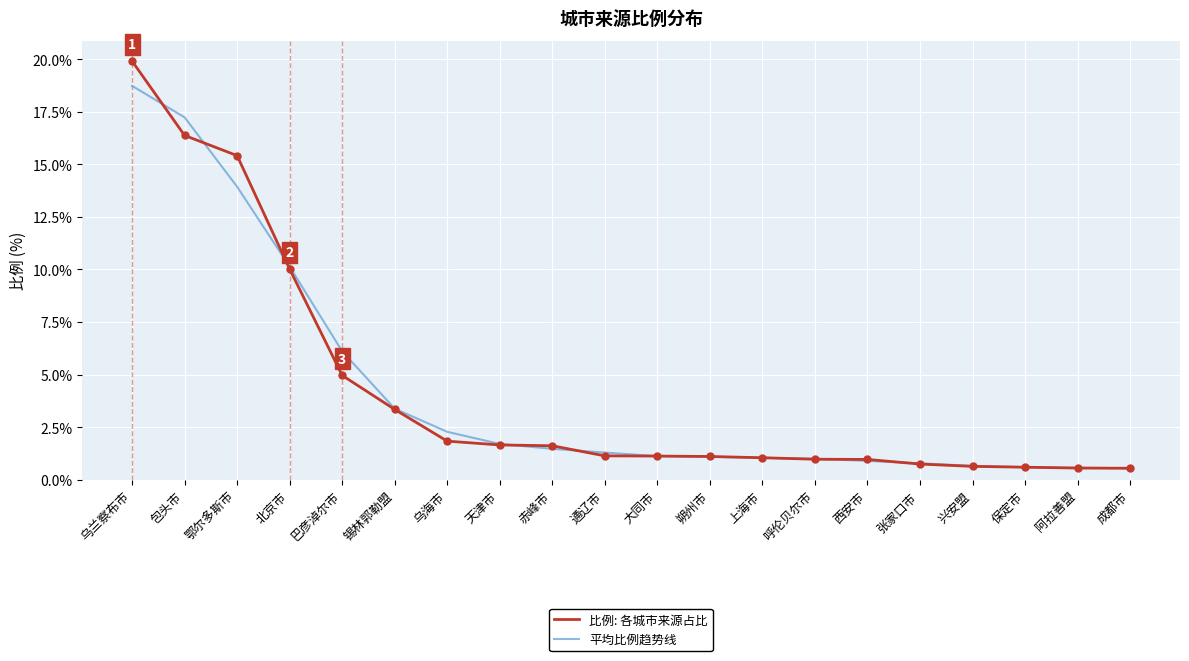

Rank the series at 鄂尔多斯市 from highest to lowest value.

比例: 各城市来源占比, 平均比例趋势线